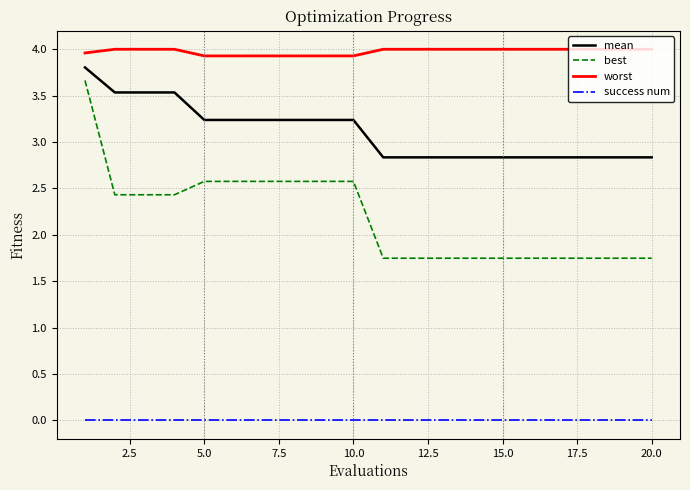

Which series has the largest total across all categories?

worst